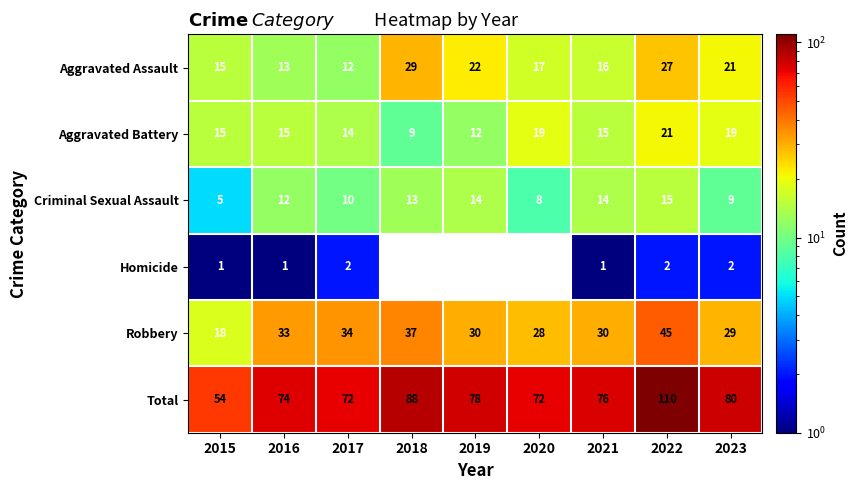

At which category is the sum across all series the highest?

2022